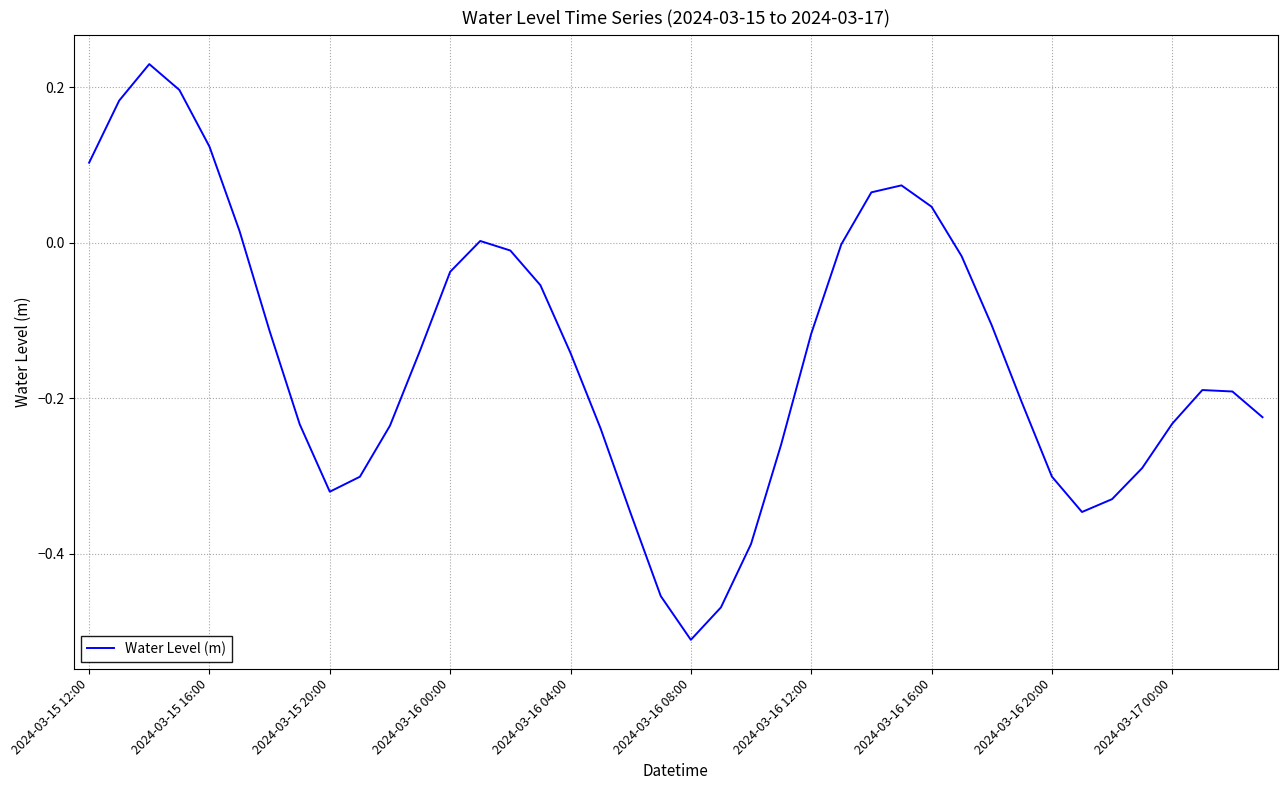

What is the difference between the maximum and minimum values?

0.7